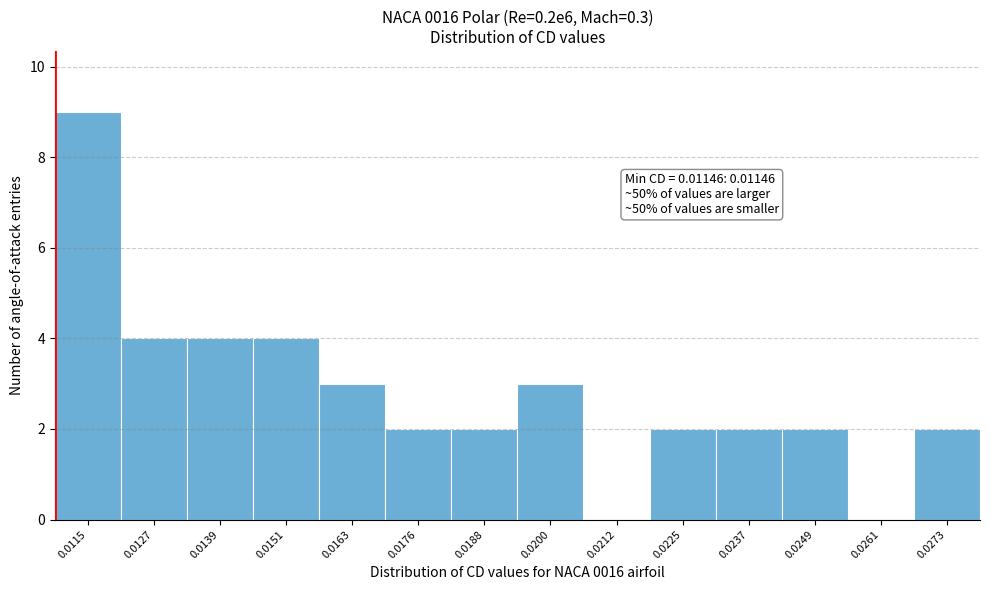

Reading left to right, transcribe all the data shown in this chart.

0.0115=9	0.0127=4	0.0139=4	0.0151=4	0.0163=3	0.0176=2	0.0188=2	0.0200=3	0.0212=0	0.0225=2	0.0237=2	0.0249=2	0.0261=0	0.0273=2